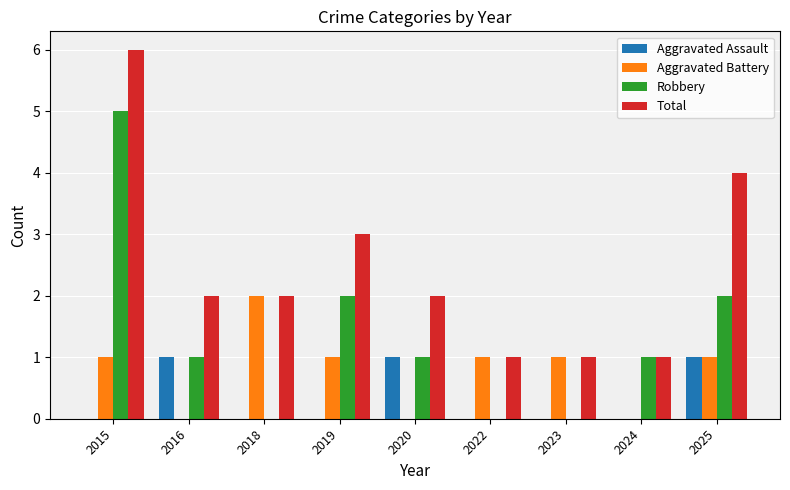

Are the bars horizontal?

No